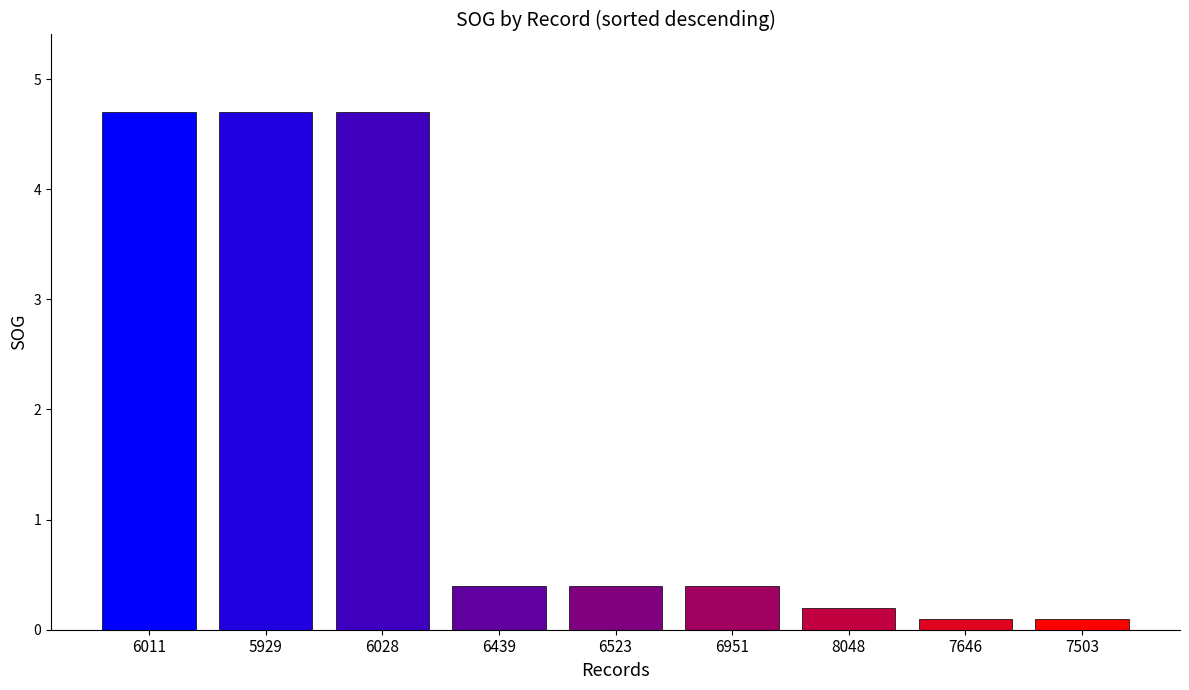

What is the label of the 3rd bar from the left?

6028